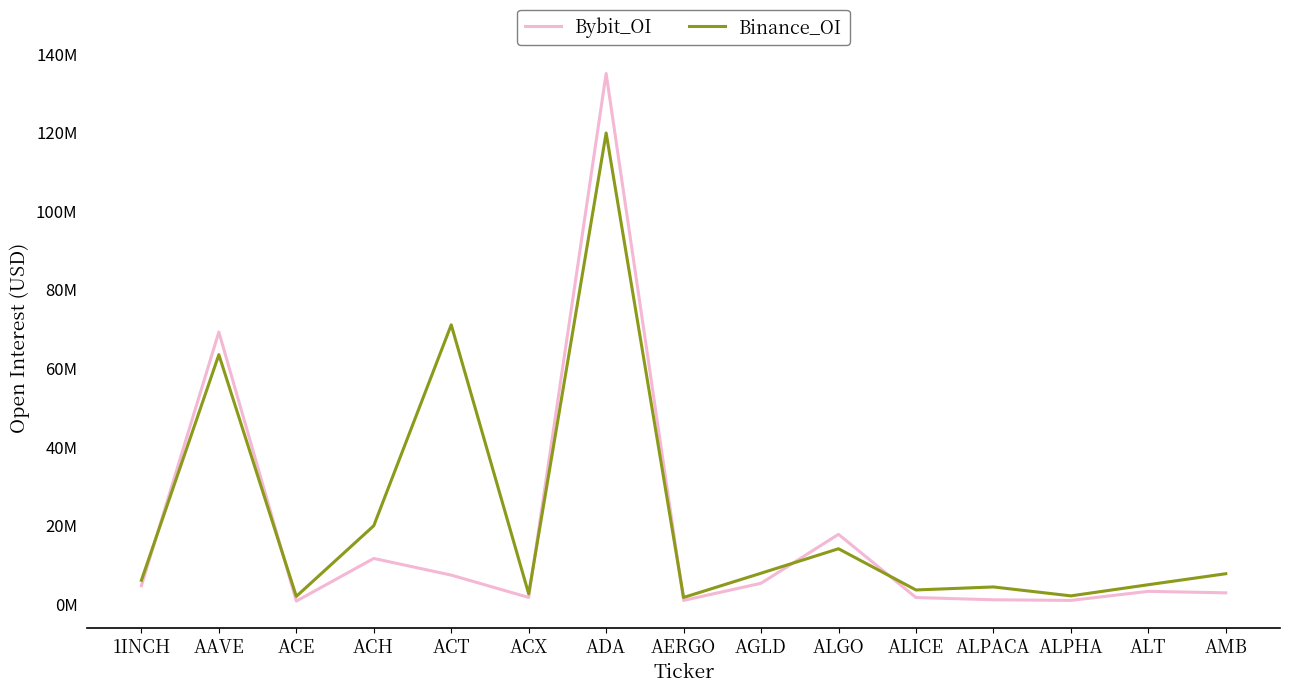

Does the chart have visible grid lines?

No